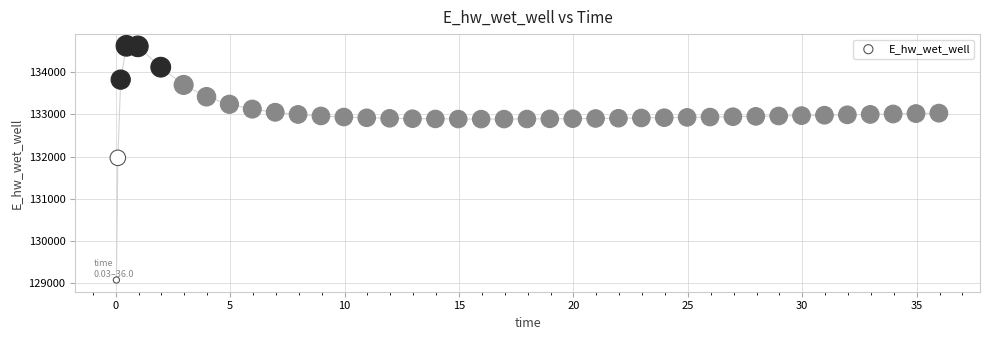

What is the range of Y values (max minus min)?

5557.7